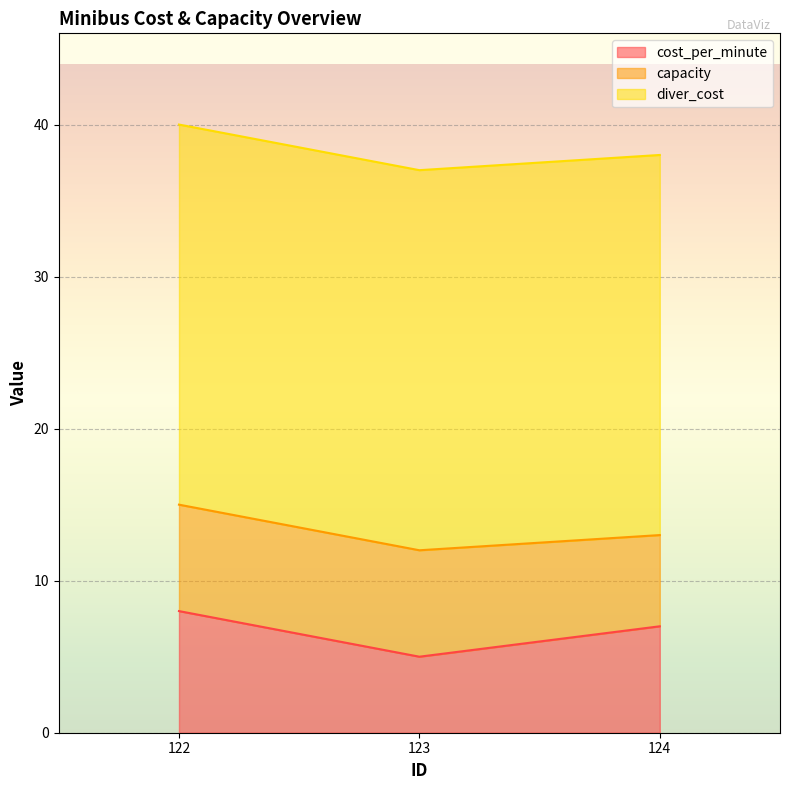

At which category does the chart reach its minimum across all series?

123